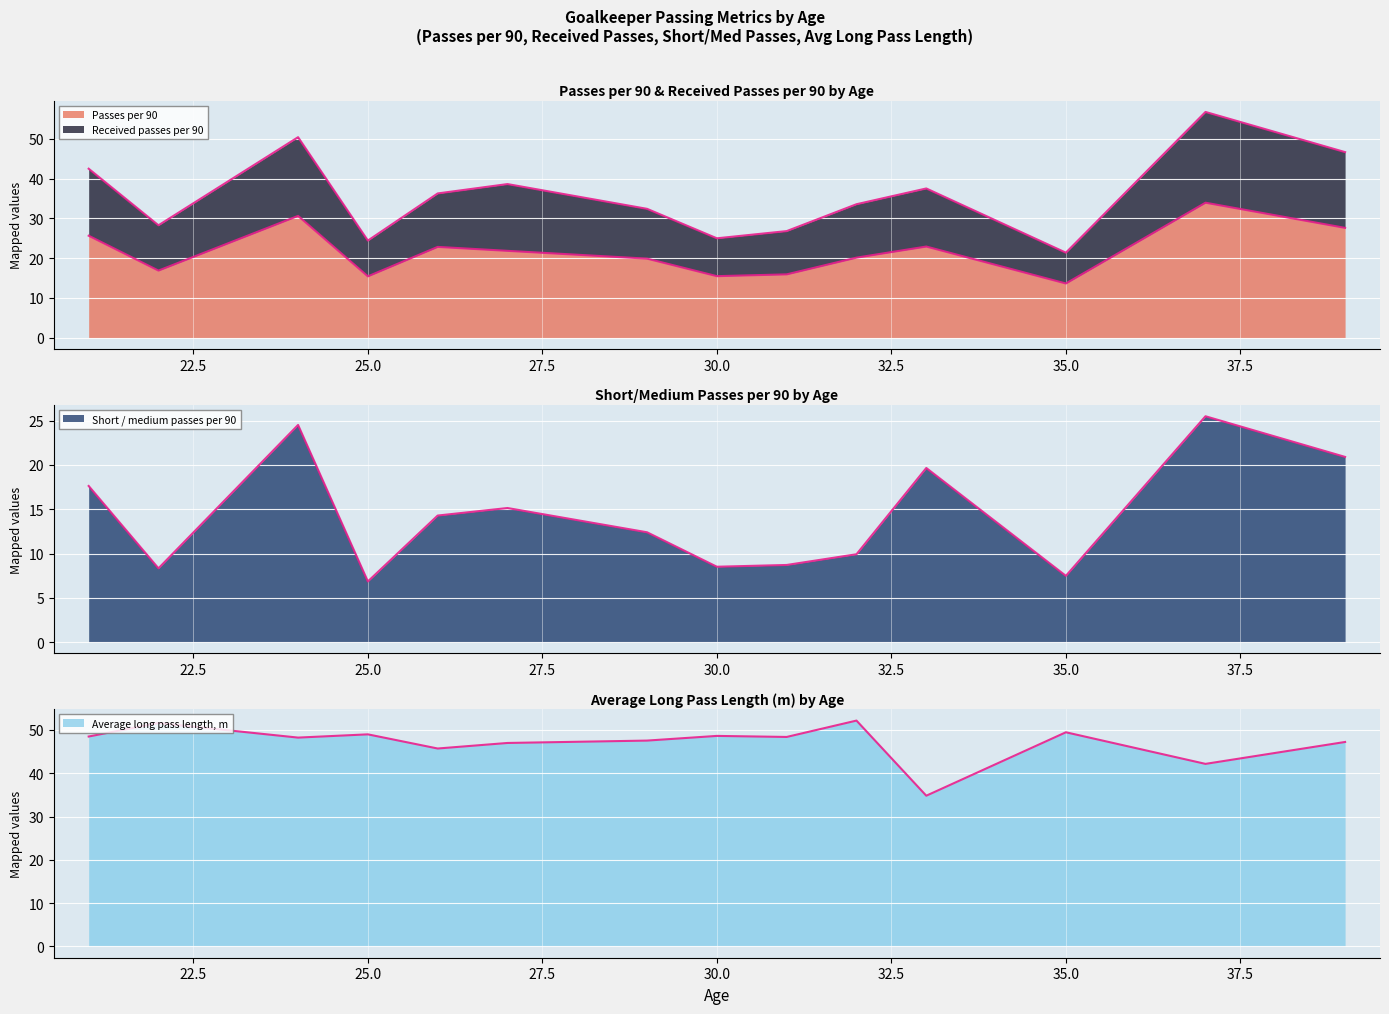

Rank the categories by Average long pass length, m value from lowest to highest.

33, 37, 26, 27, 39, 29, 24, 31, 21, 30, 25, 35, 22, 32